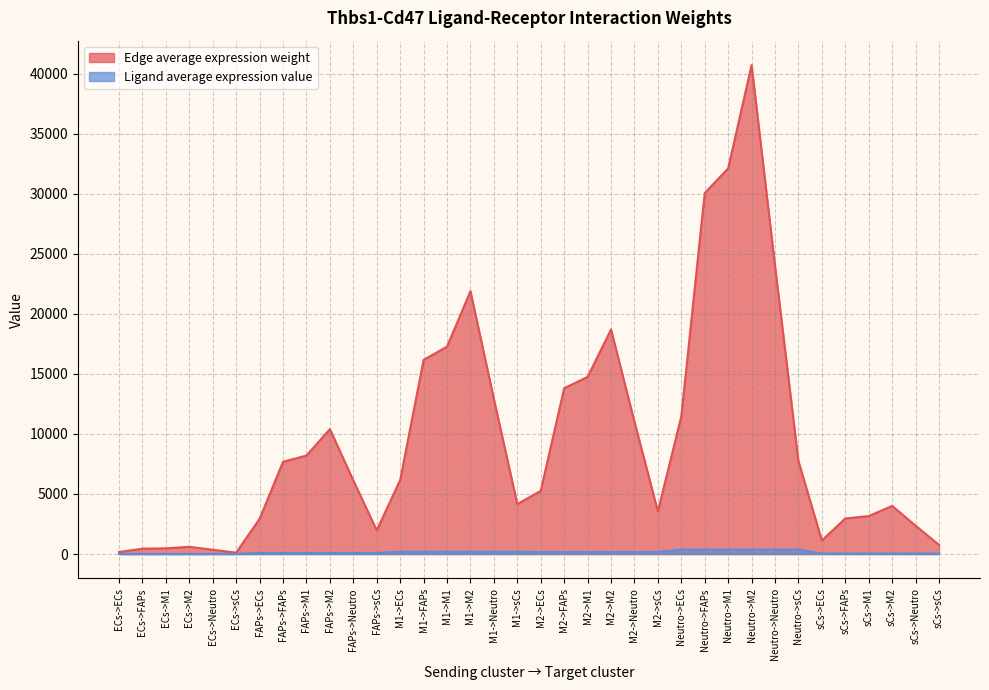

What position from the left is ECs->FAPs?

2